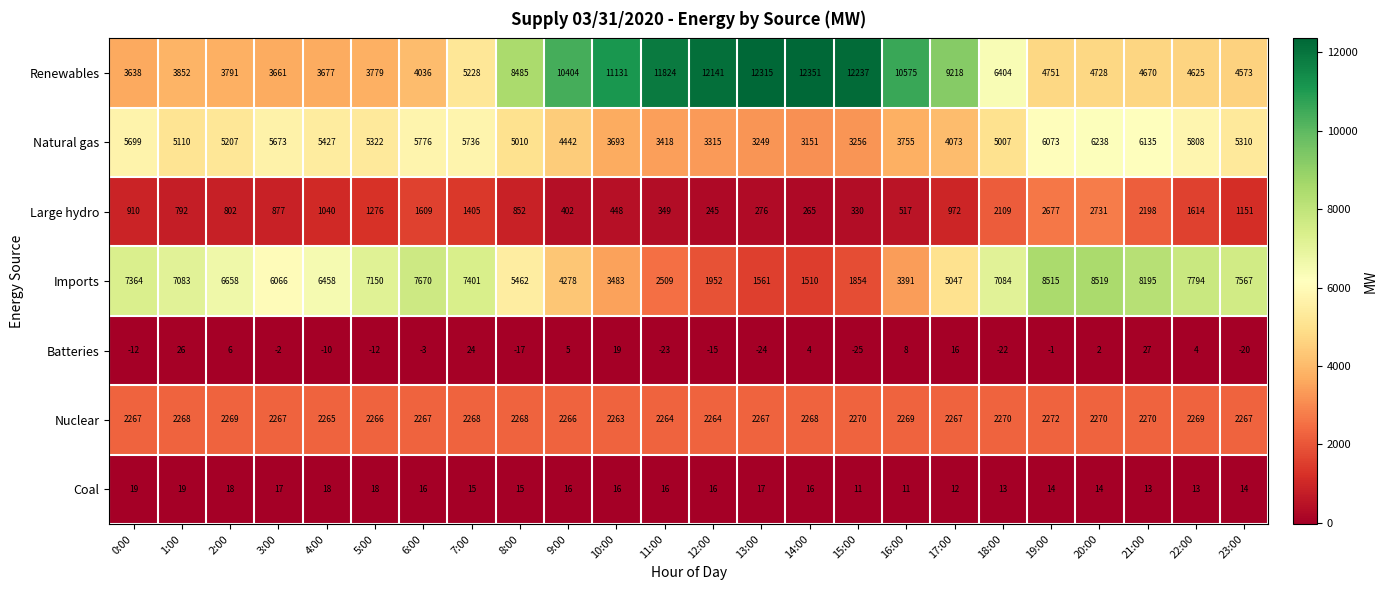

Which series has the largest total across all categories?

Renewables